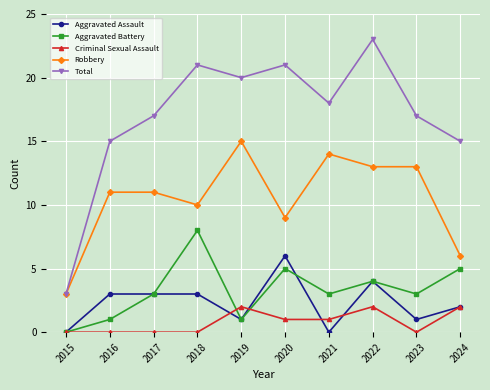

What is the maximum value for Aggravated Battery?

8